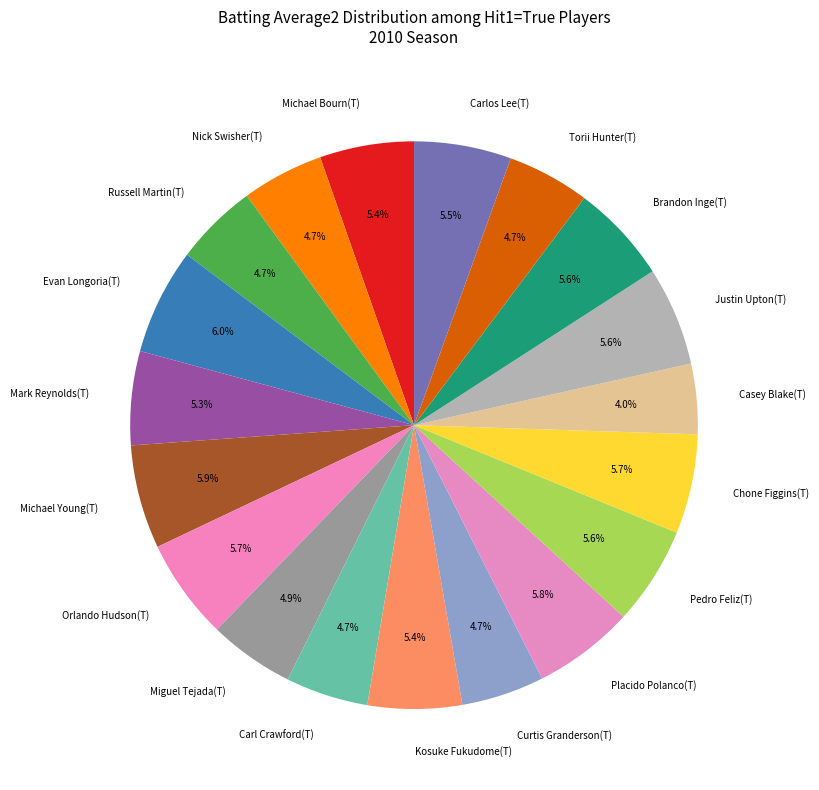

How many slices are in this pie chart?

19